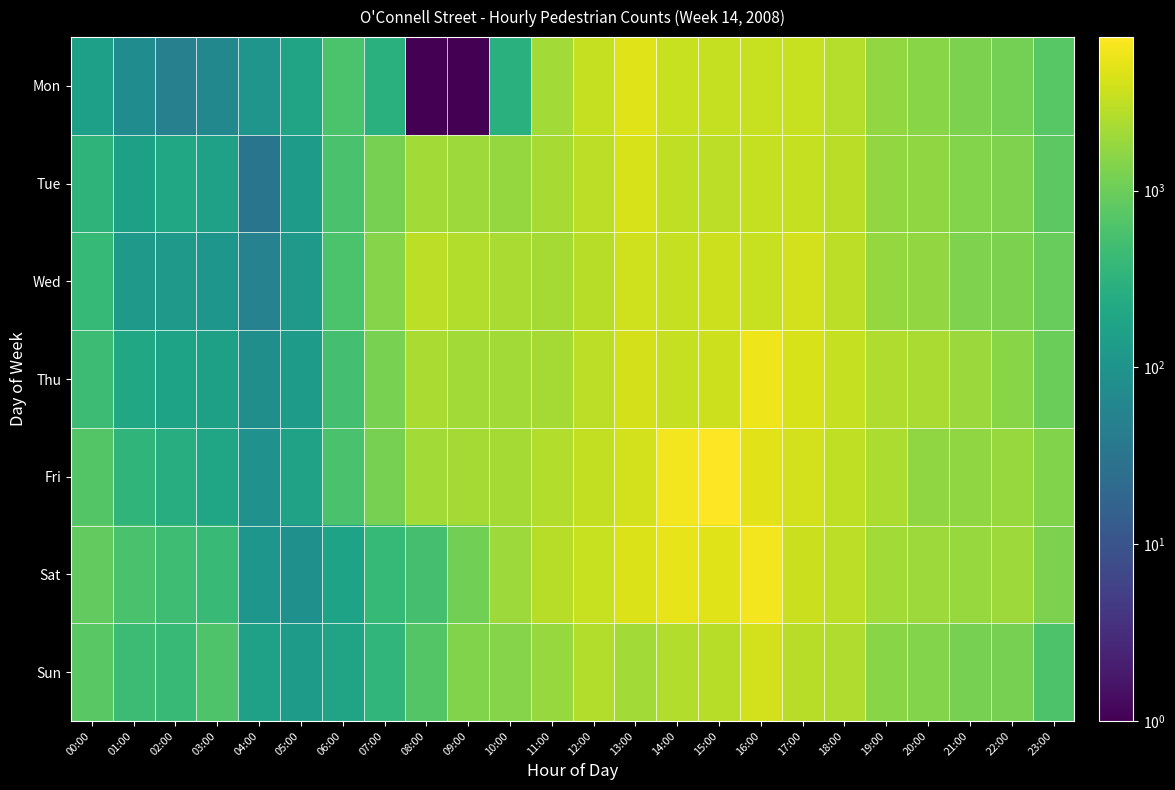

How many distinct data groups are displayed?

7